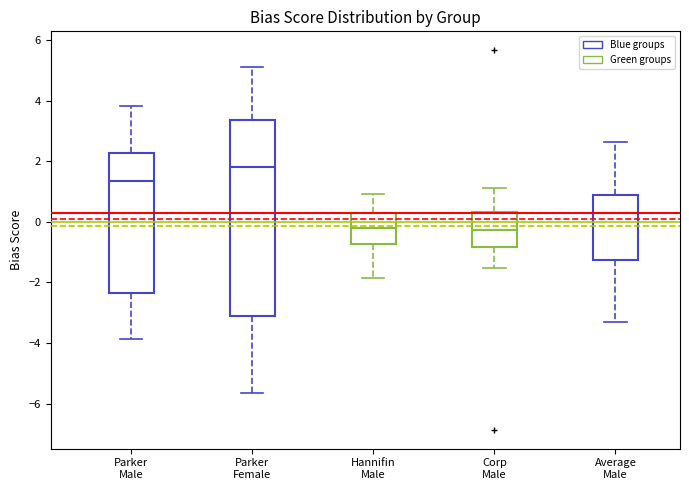

Comparing the boxes themselves (not the whiskers), which one is the tallest?

Parker Female